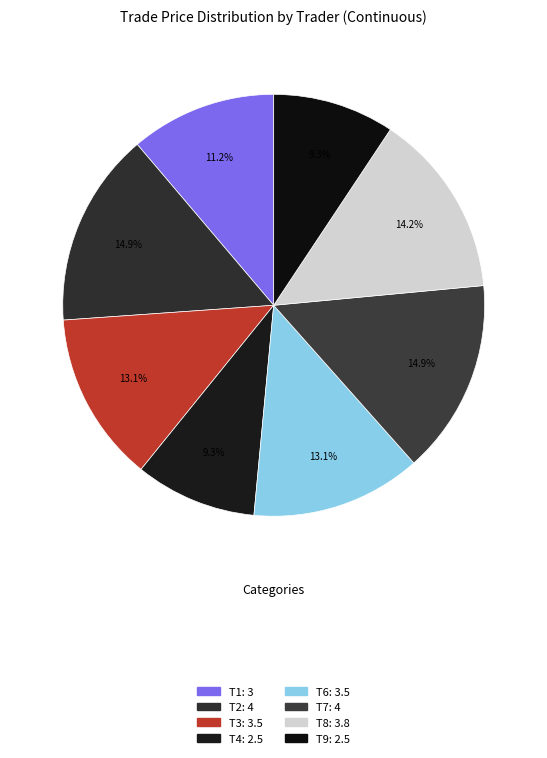

How many segments does this pie chart have?

8